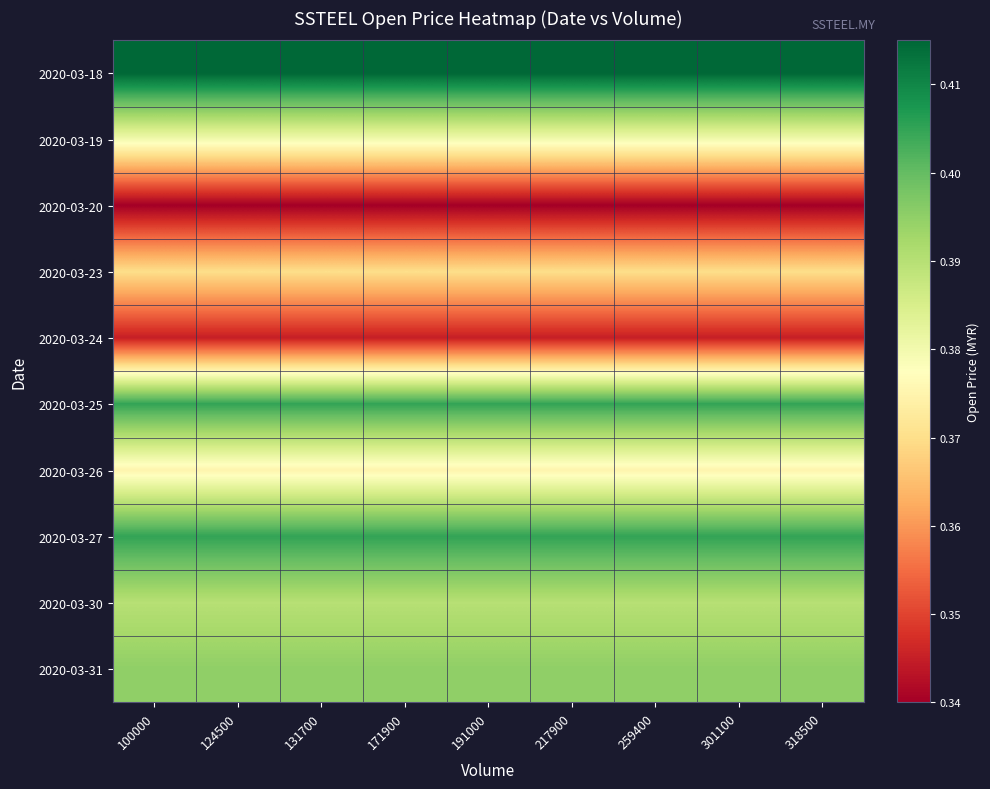

Which category has the lowest value across all series?

100000